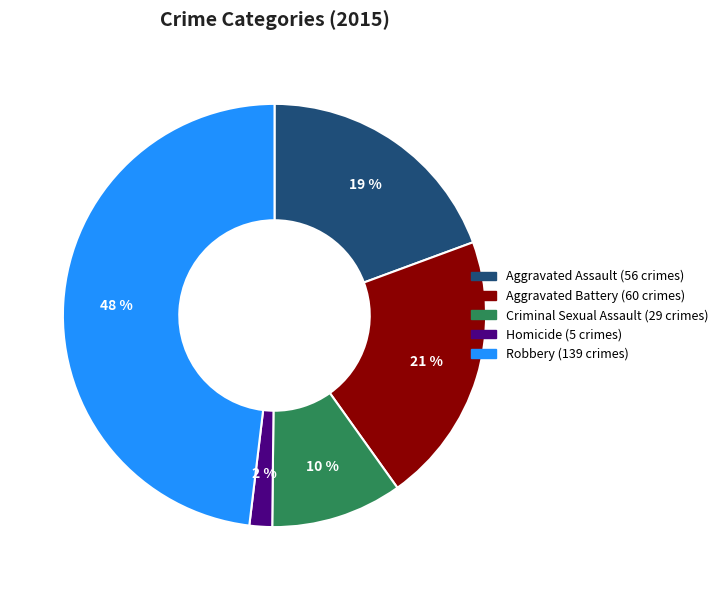

Which has a higher value, Criminal Sexual Assault or Robbery?

Robbery